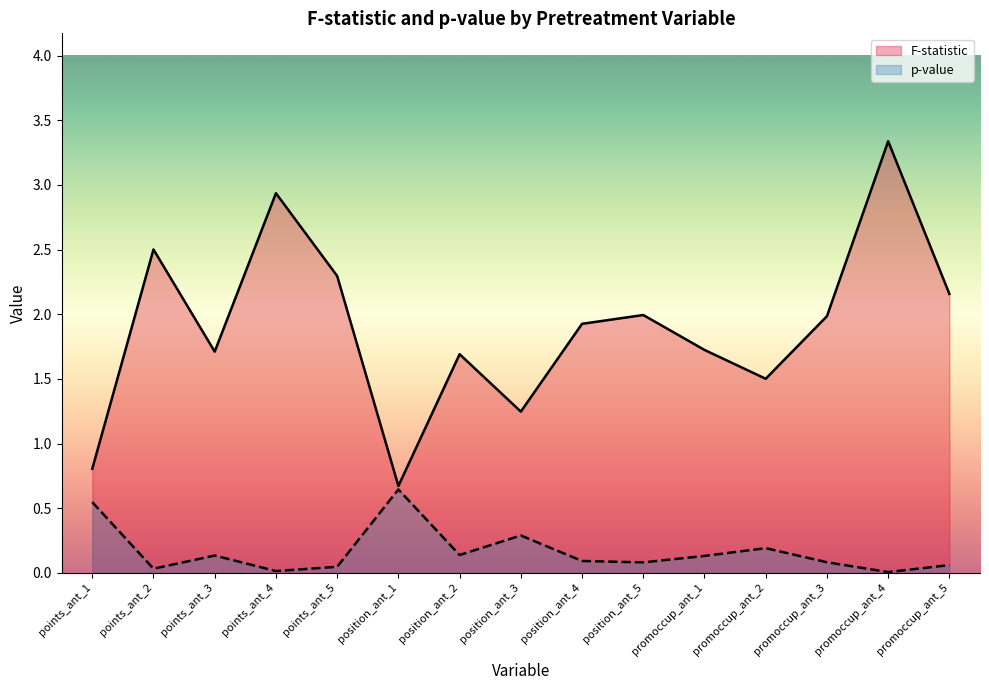

True or false: F-statistic has more than 2 interior local peaks.

True